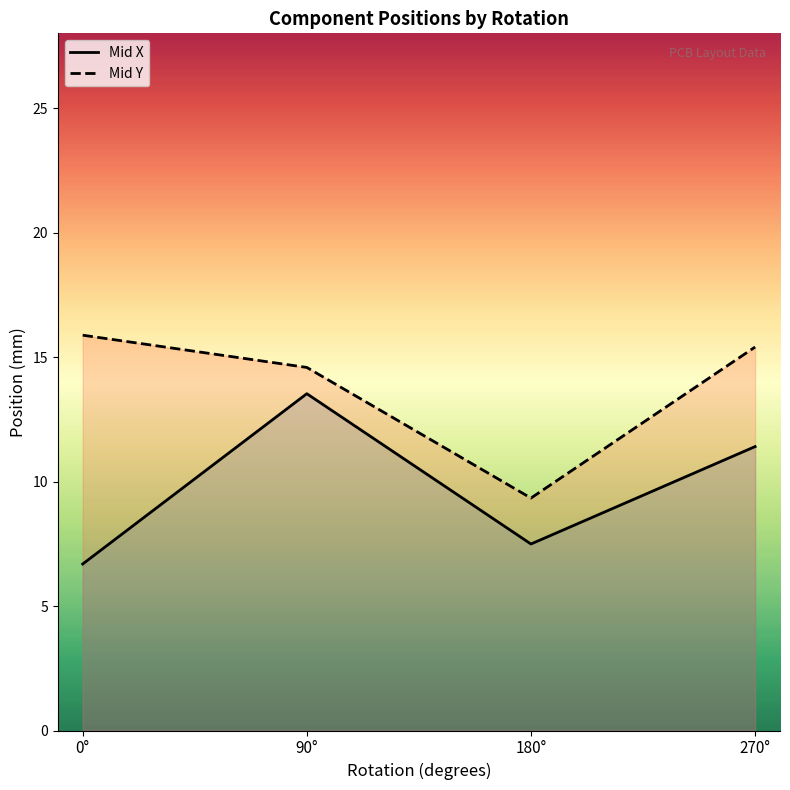

Reading left to right, what are all the values shown in this chart?

Mid X: 0°=6.7	90°=13.5	180°=7.5	270°=11.4
Mid Y: 0°=15.9	90°=14.6	180°=9.3	270°=15.4